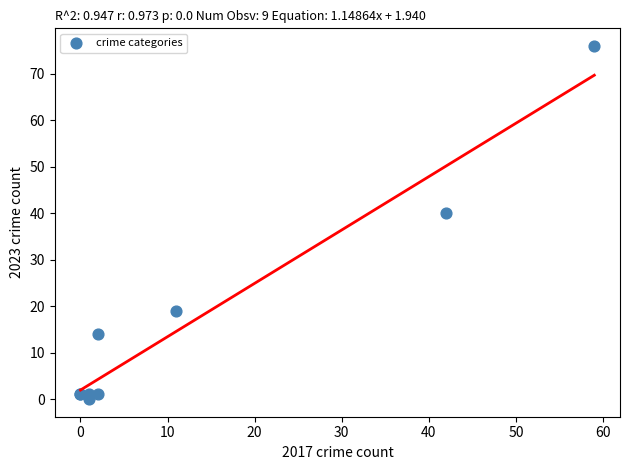

What Y value in the scatter plot is closest to 38?

40